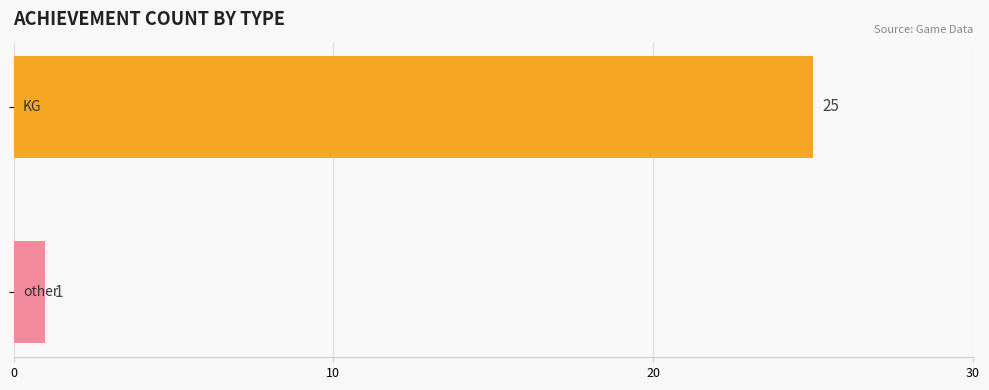

What is the difference between the maximum and minimum values?

24